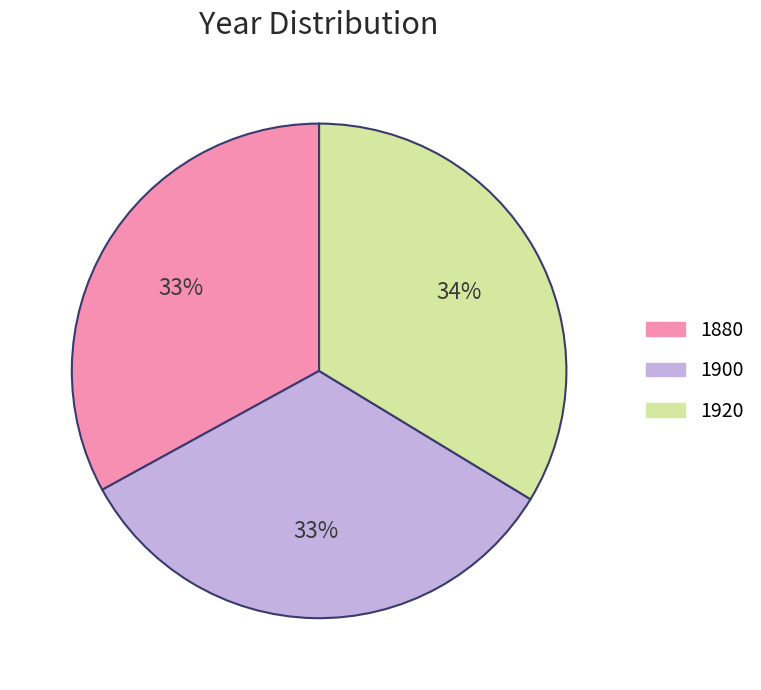

To the nearest percent, what percentage of the pie is 1880?

33%